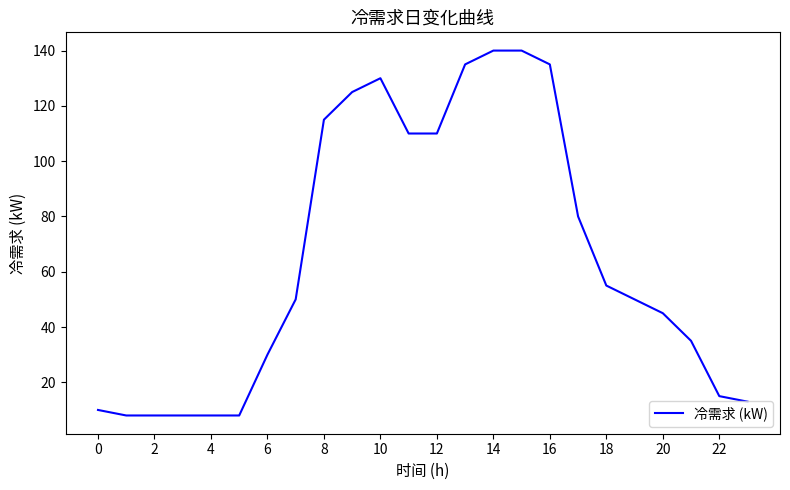

What is the difference between the maximum and minimum values?

132